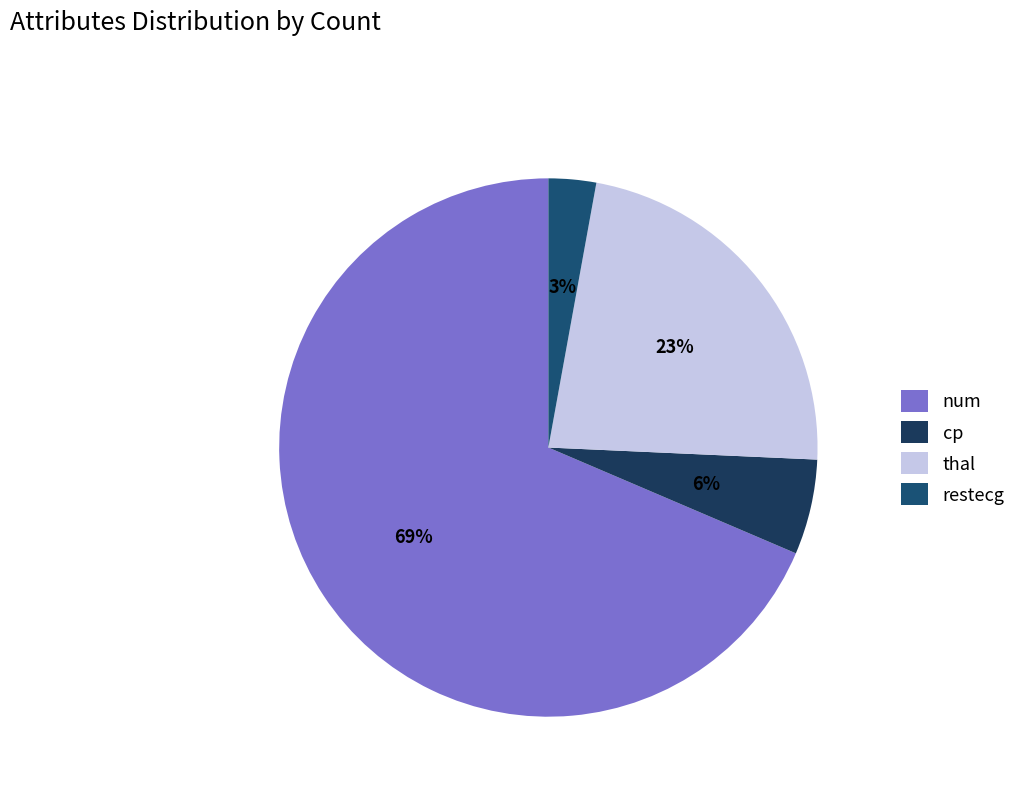

How many slices are in this pie chart?

4